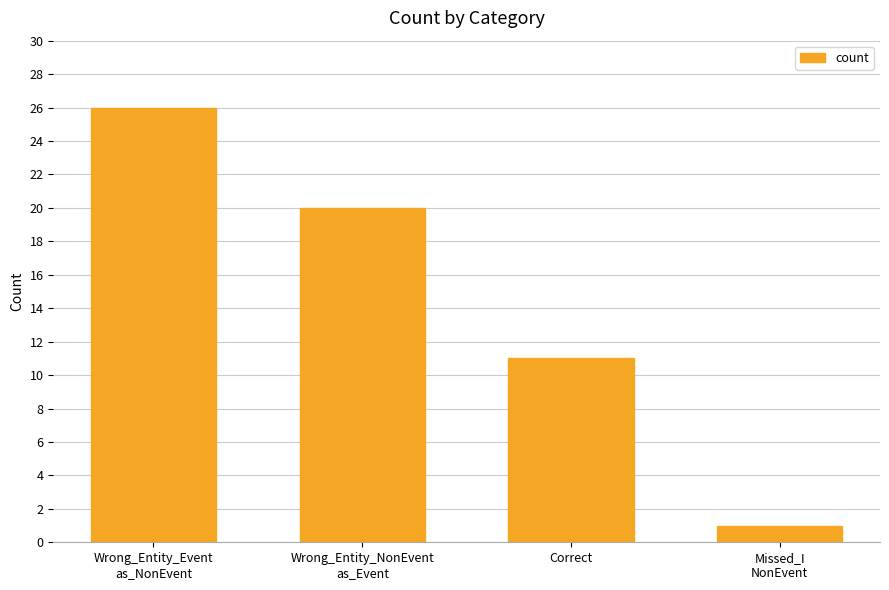

What is the label of the 3rd bar from the left?

Correct